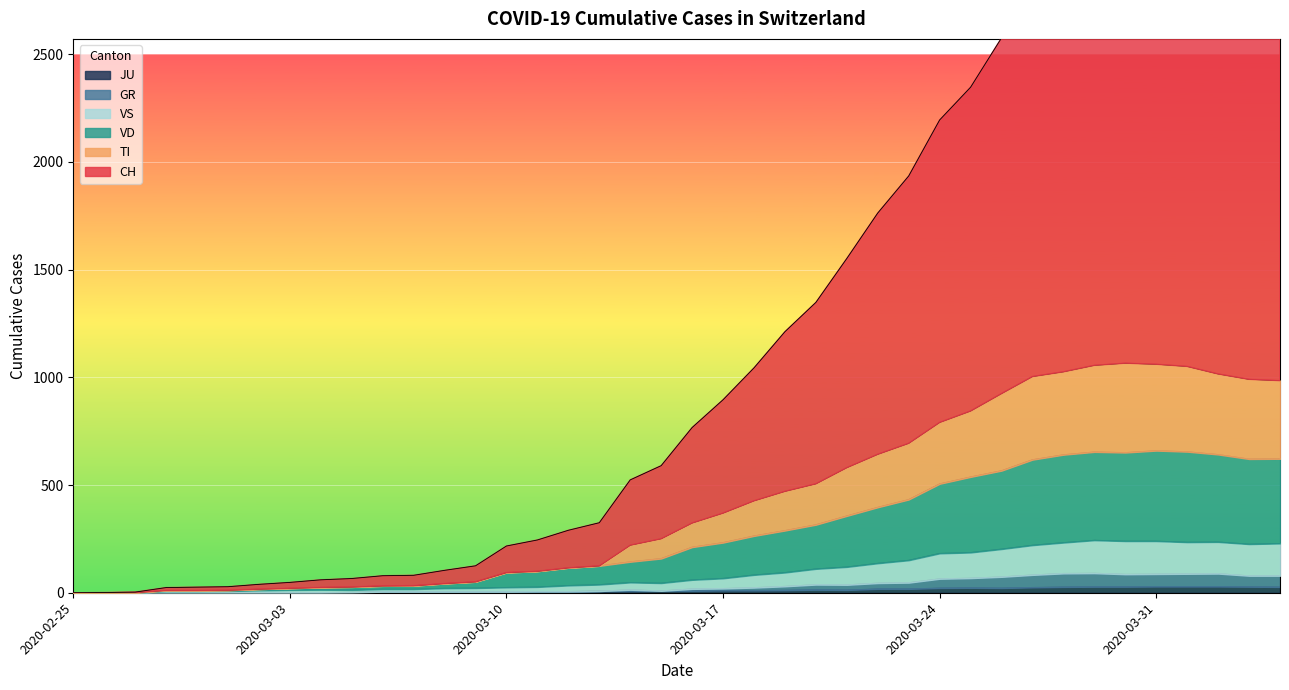

The GR series shows 3 at 2020-03-12. True or false?

False